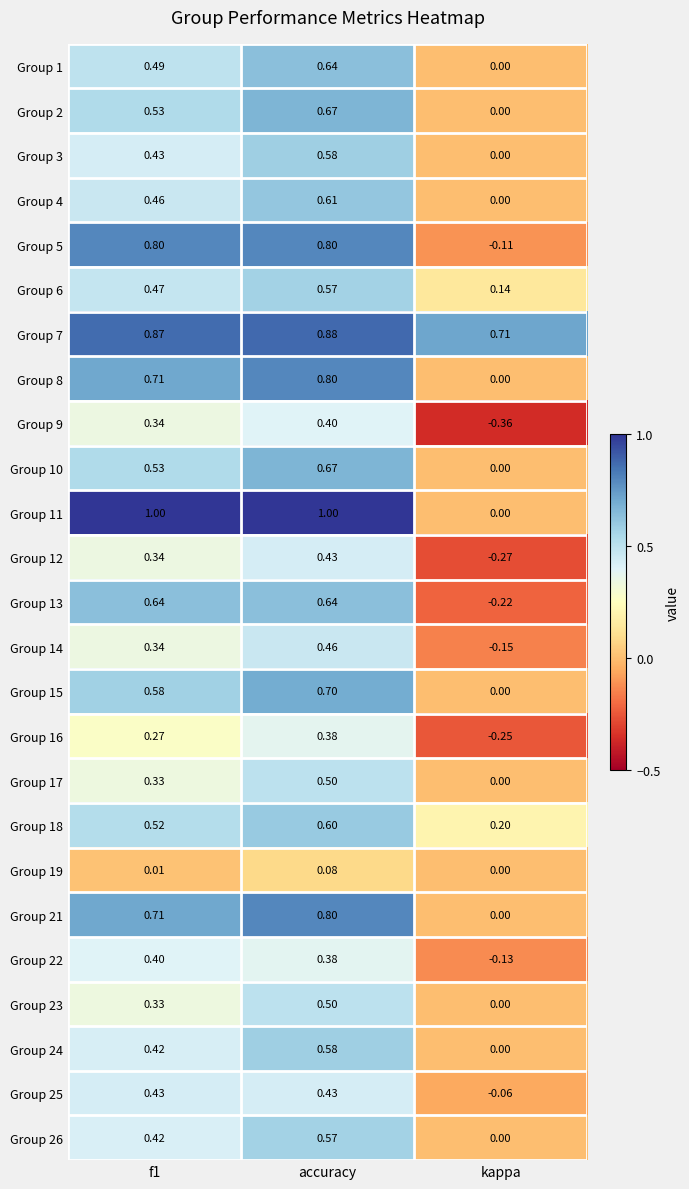

At which label is Group 12 closest to 0?

kappa